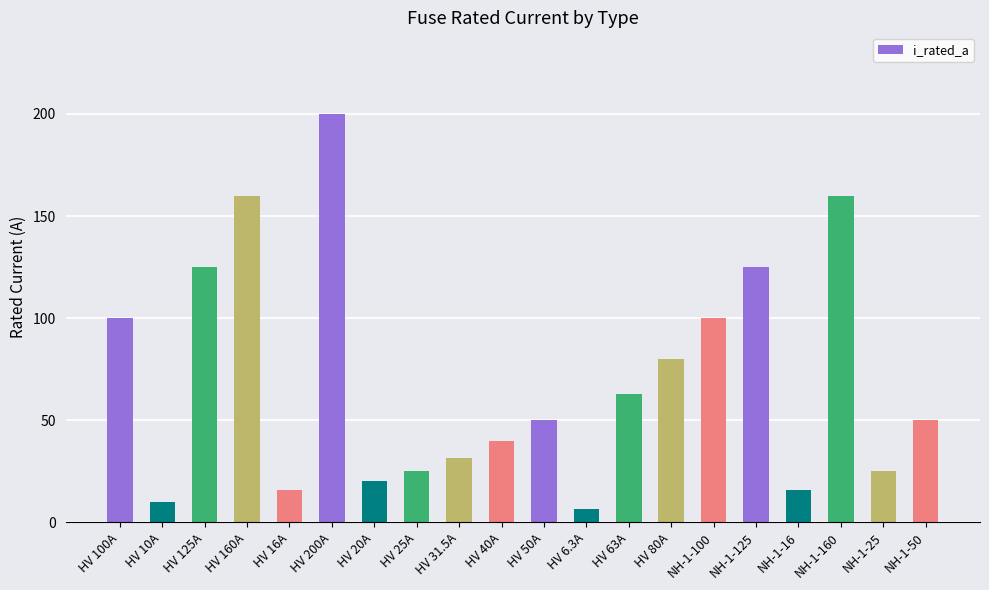

What is the label of the 4th bar from the right?

NH-1-16